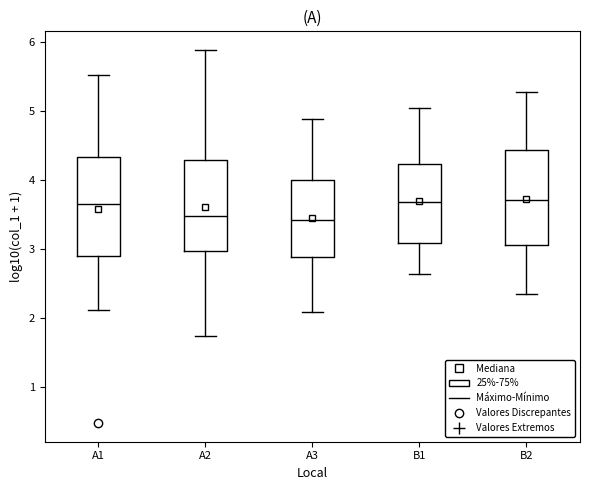

Reading left to right, read every box against the y-axis: the position of its median line, the range the box covers, and the ends of its whiskers. The values are not printed on the chart, so give them approximately, as read against the axis.

A1: median 3.7, box 2.9 to 4.3, whiskers 2.1 to 5.5
A2: median 3.5, box 3.0 to 4.3, whiskers 1.7 to 5.9
A3: median 3.4, box 2.9 to 4.0, whiskers 2.1 to 4.9
B1: median 3.7, box 3.1 to 4.2, whiskers 2.6 to 5.0
B2: median 3.7, box 3.1 to 4.4, whiskers 2.3 to 5.3